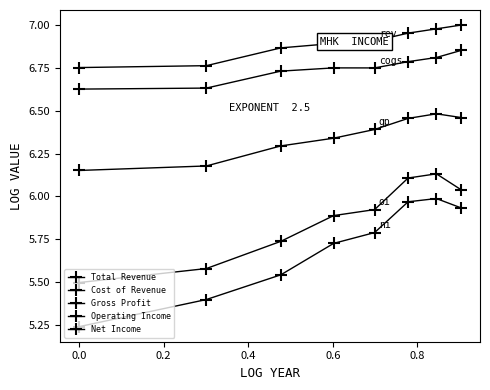

Count the number of categories in the chart.

8